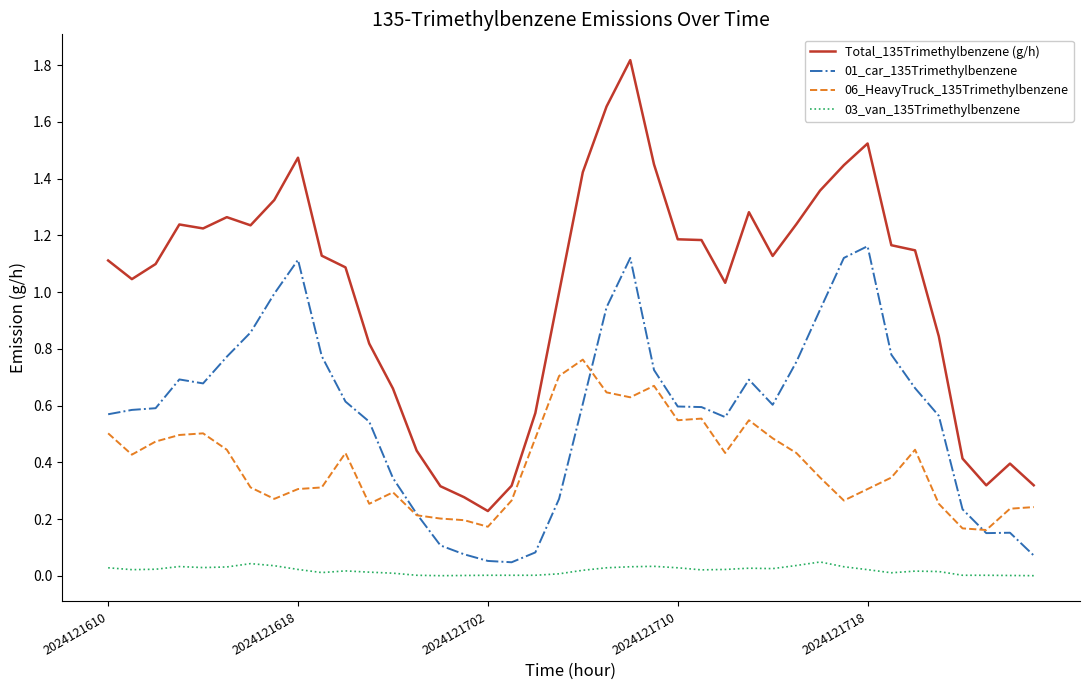

True or false: 06_HeavyTruck_135Trimethylbenzene has more than 2 points higher than both neighbors.

True